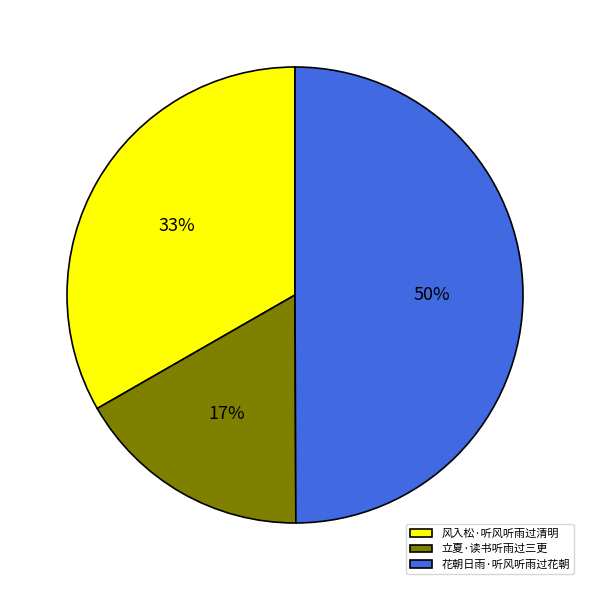

To the nearest percent, what percentage of the pie is 风入松·听风听雨过清明?

33%